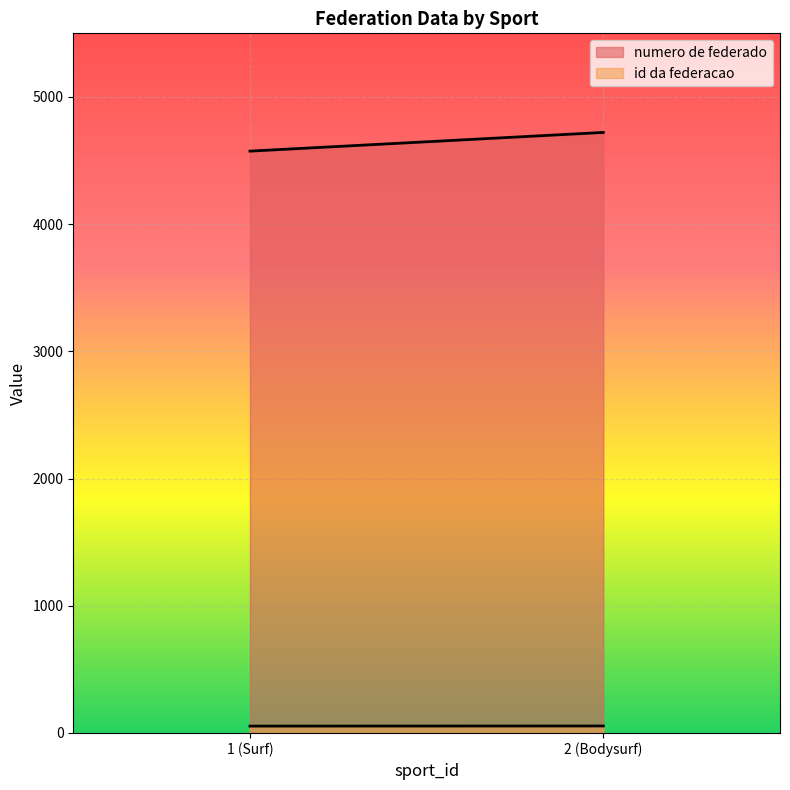

Is the value of id da federacao at 2 (Bodysurf) greater than the value of numero de federado at 1 (Surf)?

No